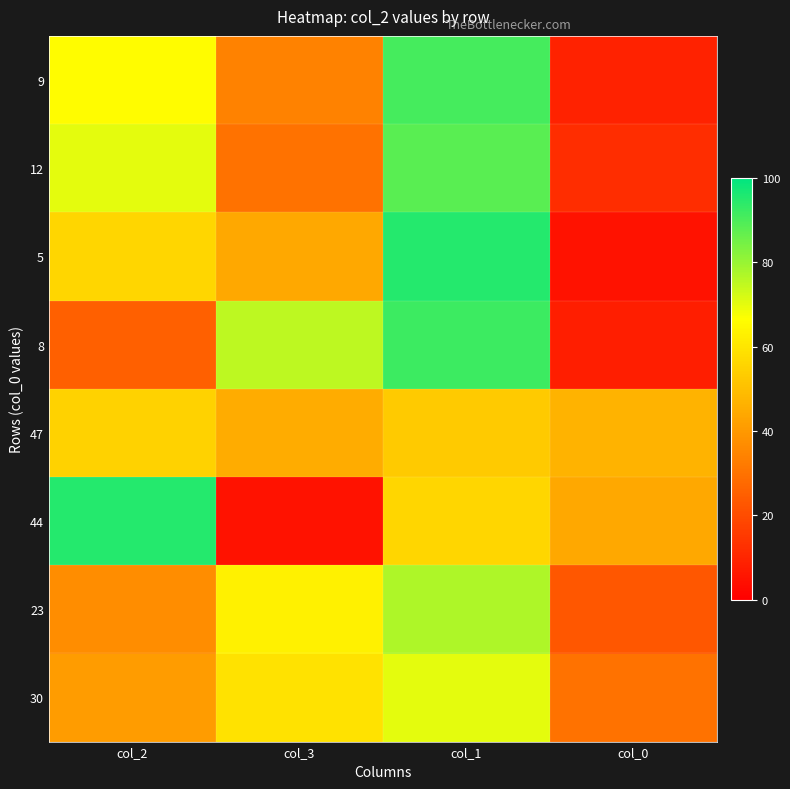

Reading right to left, transcribe all the data shown in this chart.

9: col_0=9	col_1=91	col_3=34	col_2=66
12: col_0=12	col_1=88	col_3=30	col_2=70
5: col_0=5	col_1=95	col_3=44	col_2=56
8: col_0=8	col_1=92	col_3=75	col_2=25
47: col_0=47	col_1=53	col_3=45	col_2=55
44: col_0=44	col_1=56	col_3=5	col_2=95
23: col_0=23	col_1=77	col_3=63	col_2=37
30: col_0=30	col_1=70	col_3=59	col_2=41